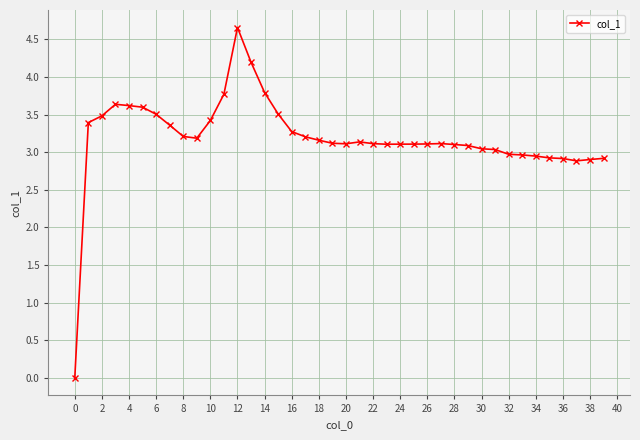

What is the value of the 23rd point from the left?

3.1